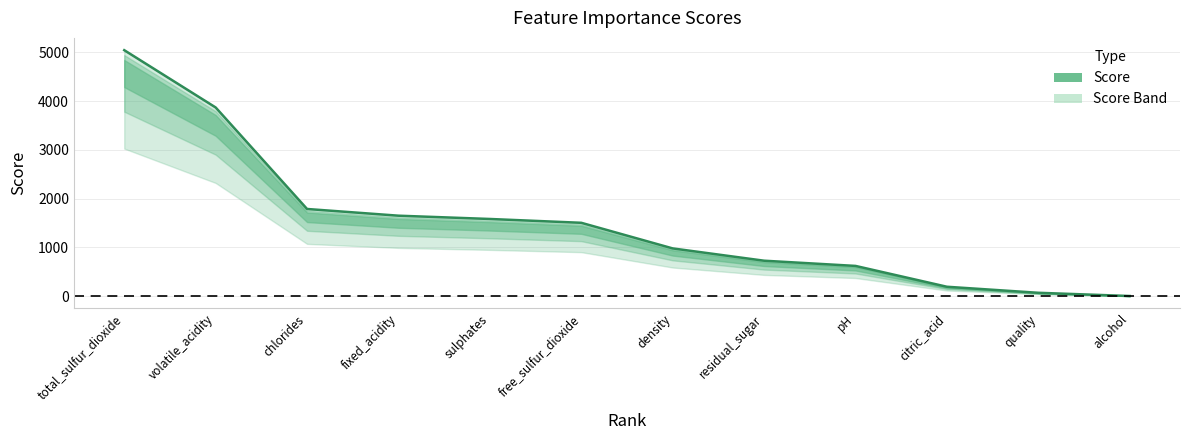

What is the label of the 11th point from the right?

volatile_acidity